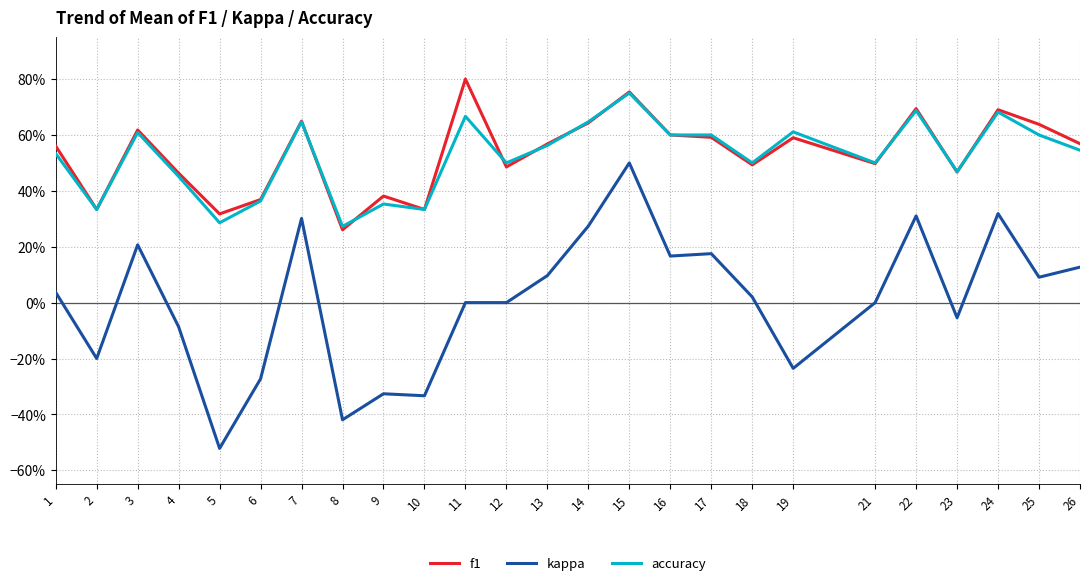

Does the chart have visible grid lines?

Yes